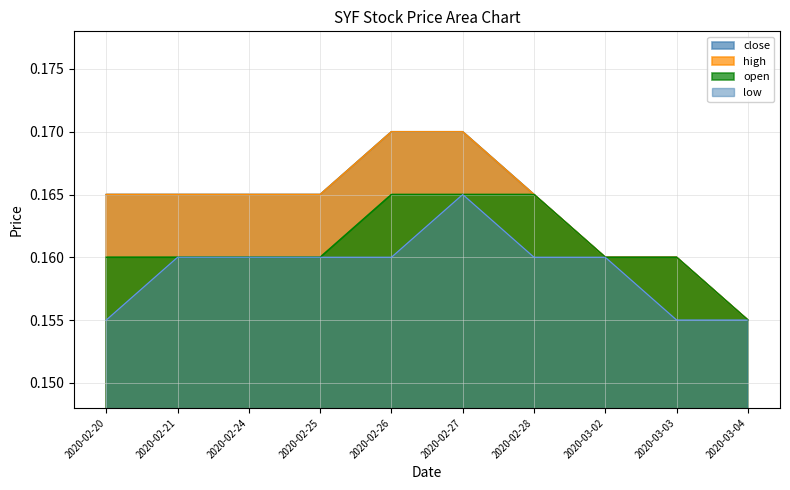

The close series shows 0.1 at 2020-03-03. True or false?

False